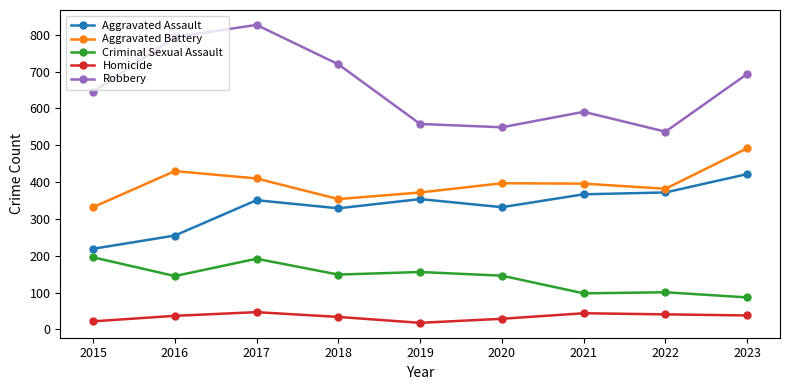

Read the Robbery value at 2021.

591